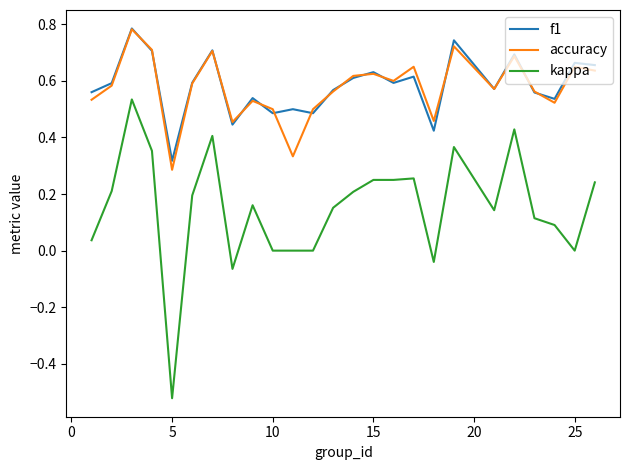

True or false: f1 and kappa intersect in this chart.

False